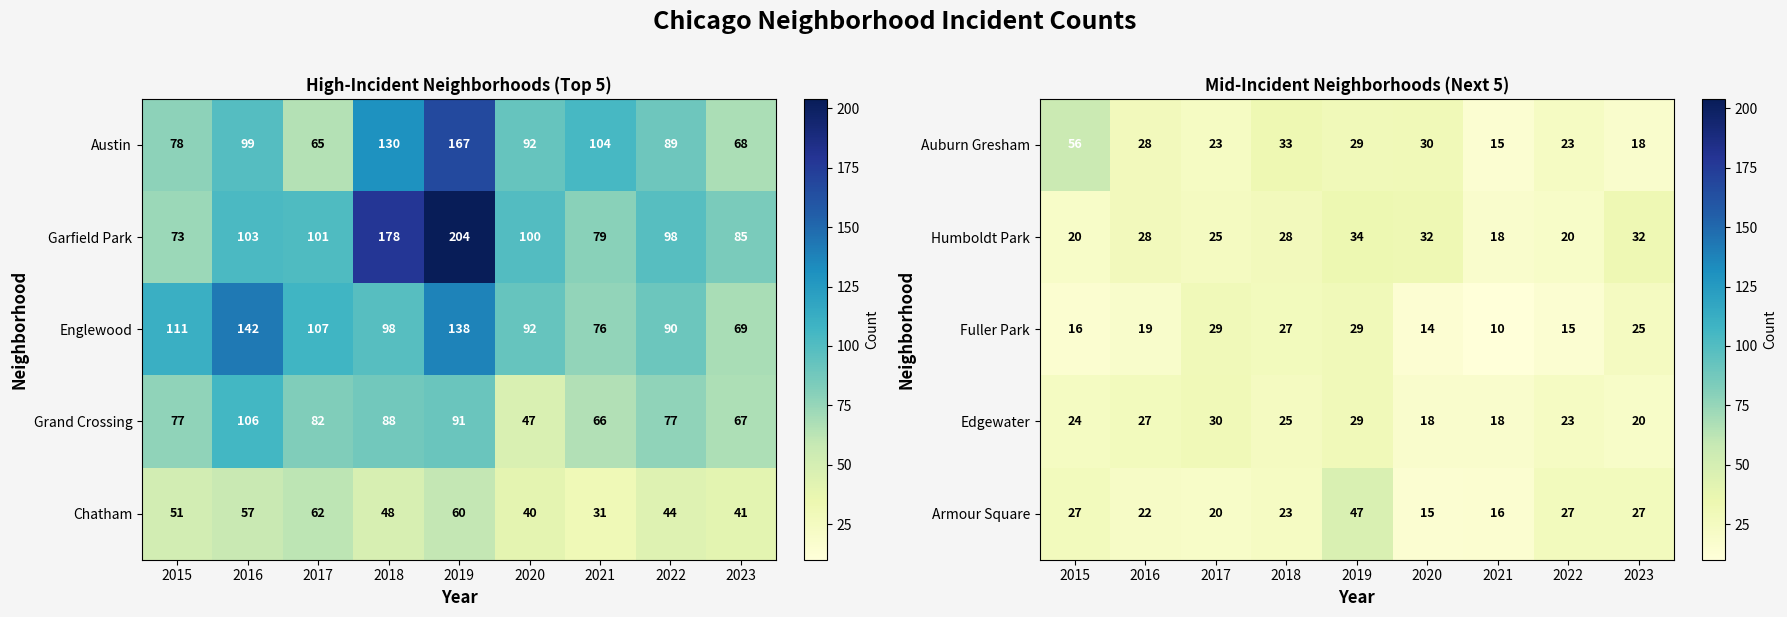

At which label does Armour Square reach its peak?

2019